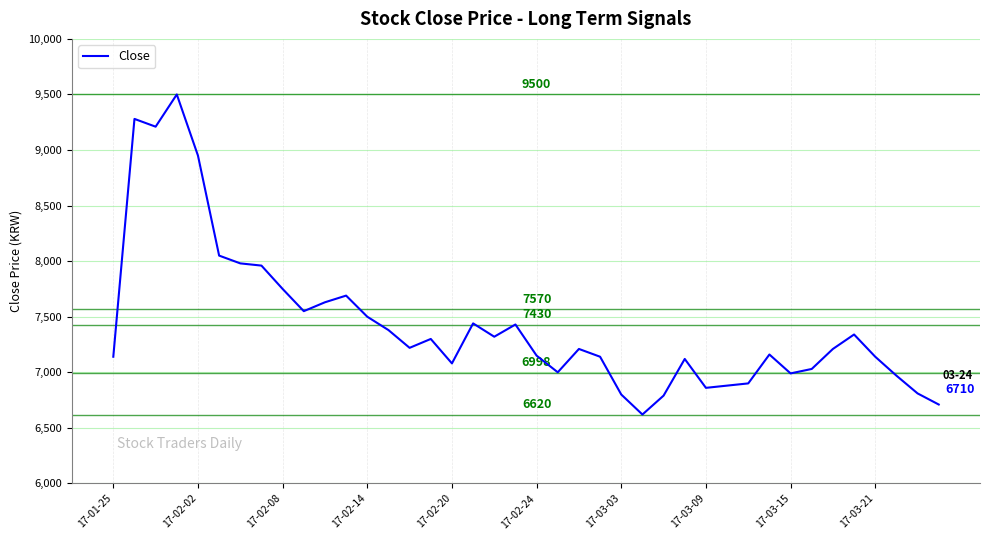

What is the difference between the maximum and minimum values?

2880